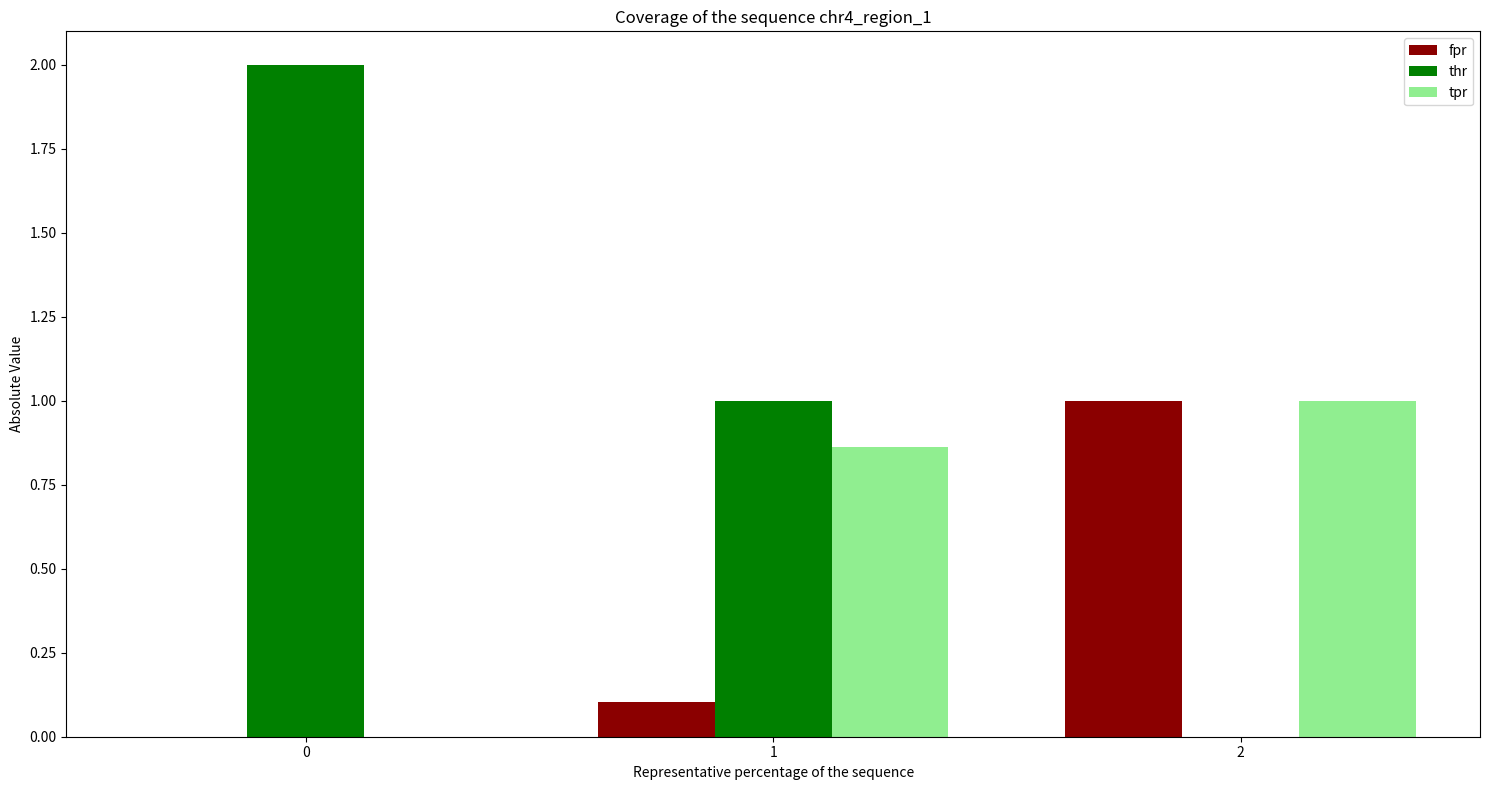

Which series has the largest range (max minus min)?

thr